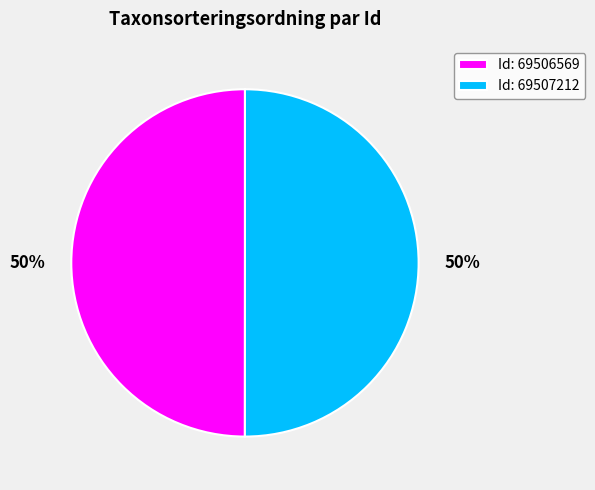

How many segments does this pie chart have?

2